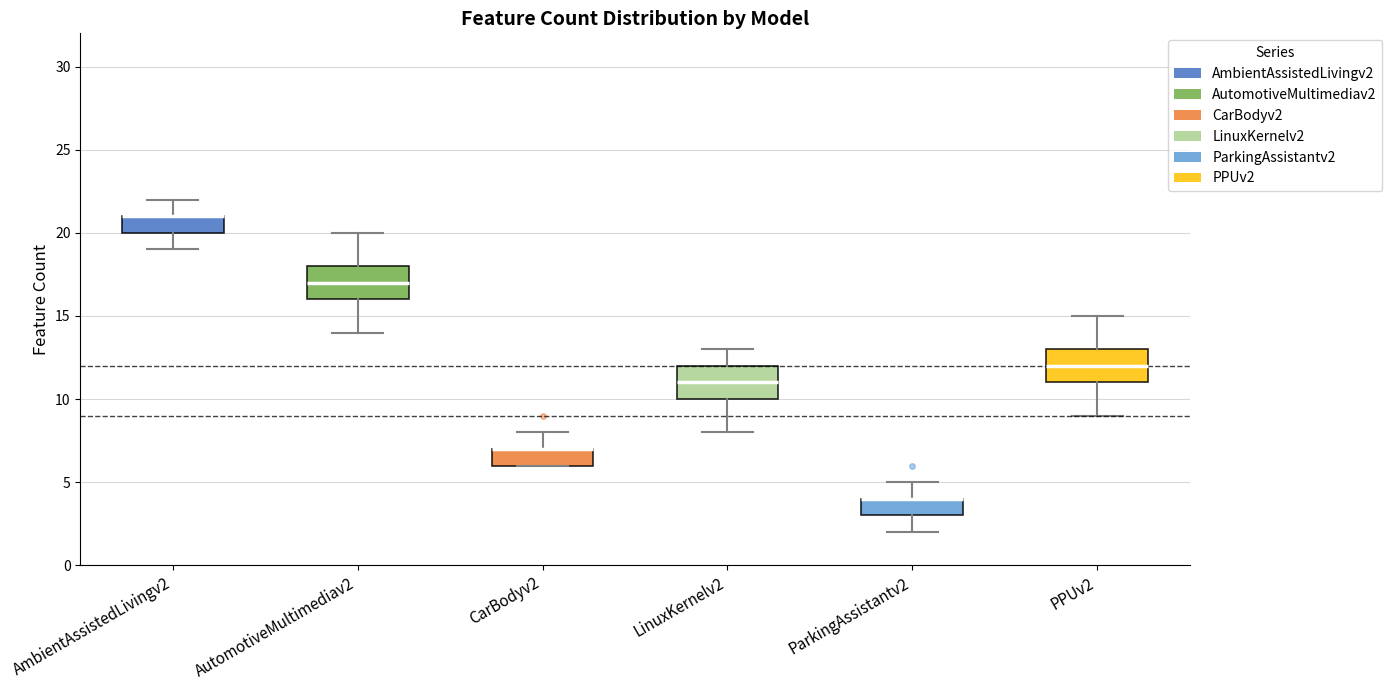

Reading left to right, read every box against the y-axis: the position of its median line, the range the box covers, and the ends of its whiskers. The values are not printed on the chart, so give them approximately, as read against the axis.

AmbientAssistedLivingv2: median 21 (drawn on the box's upper edge), box 20 to 21, whiskers 19 to 22
AutomotiveMultimediav2: median 17, box 16 to 18, whiskers 14 to 20
CarBodyv2: median 7 (drawn on the box's upper edge), box 6 to 7, whiskers 6 to 8
LinuxKernelv2: median 11, box 10 to 12, whiskers 8 to 13
ParkingAssistantv2: median 4 (drawn on the box's upper edge), box 3 to 4, whiskers 2 to 5
PPUv2: median 12, box 11 to 13, whiskers 9 to 15